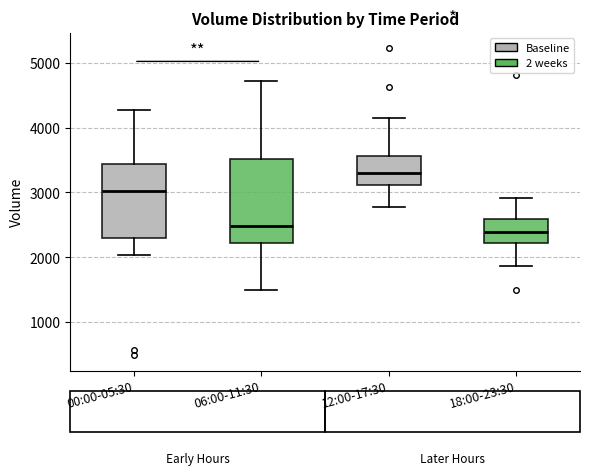

Which box is the tallest, from its lower edge to its upper edge?

06:00-11:30